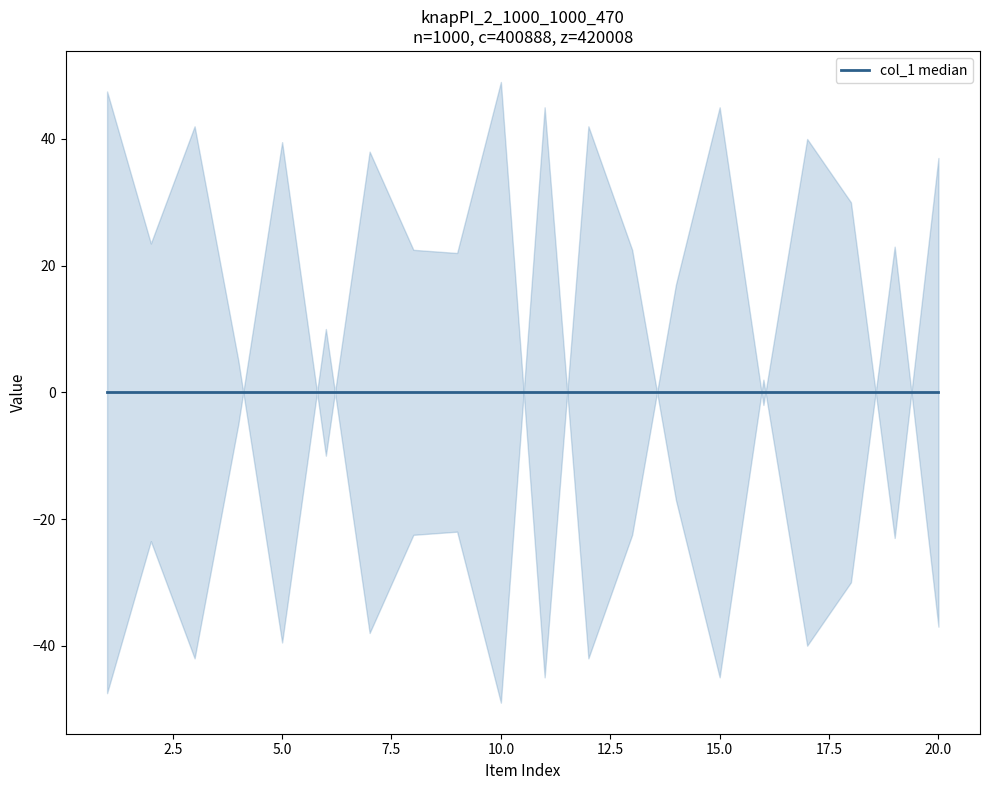

Where do col_1 and col_2 first cross each other?

4 and 5